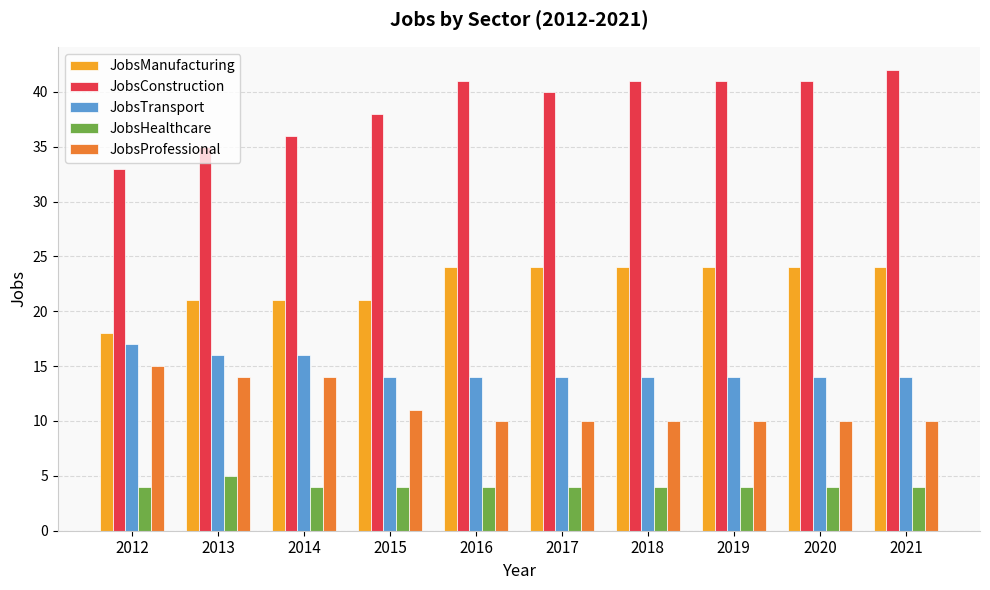

What is the total value across all series at 2015?

88